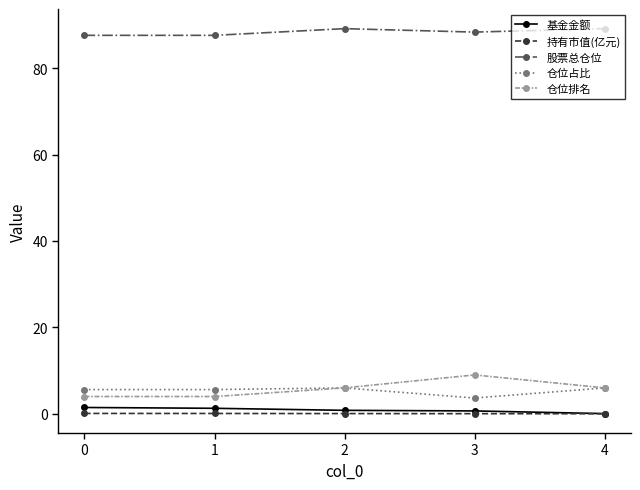

What value does the 持有市值(亿元) series have at 0?

0.1